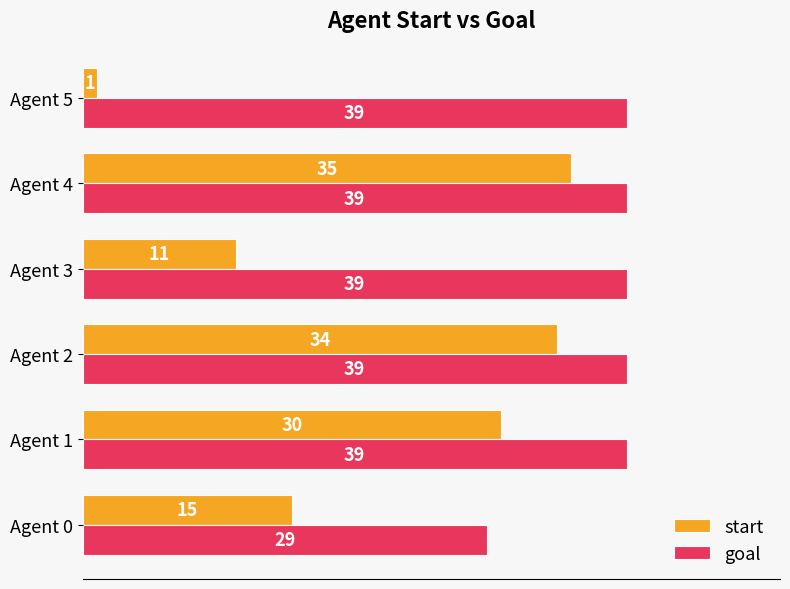

How many series are shown in this chart?

2